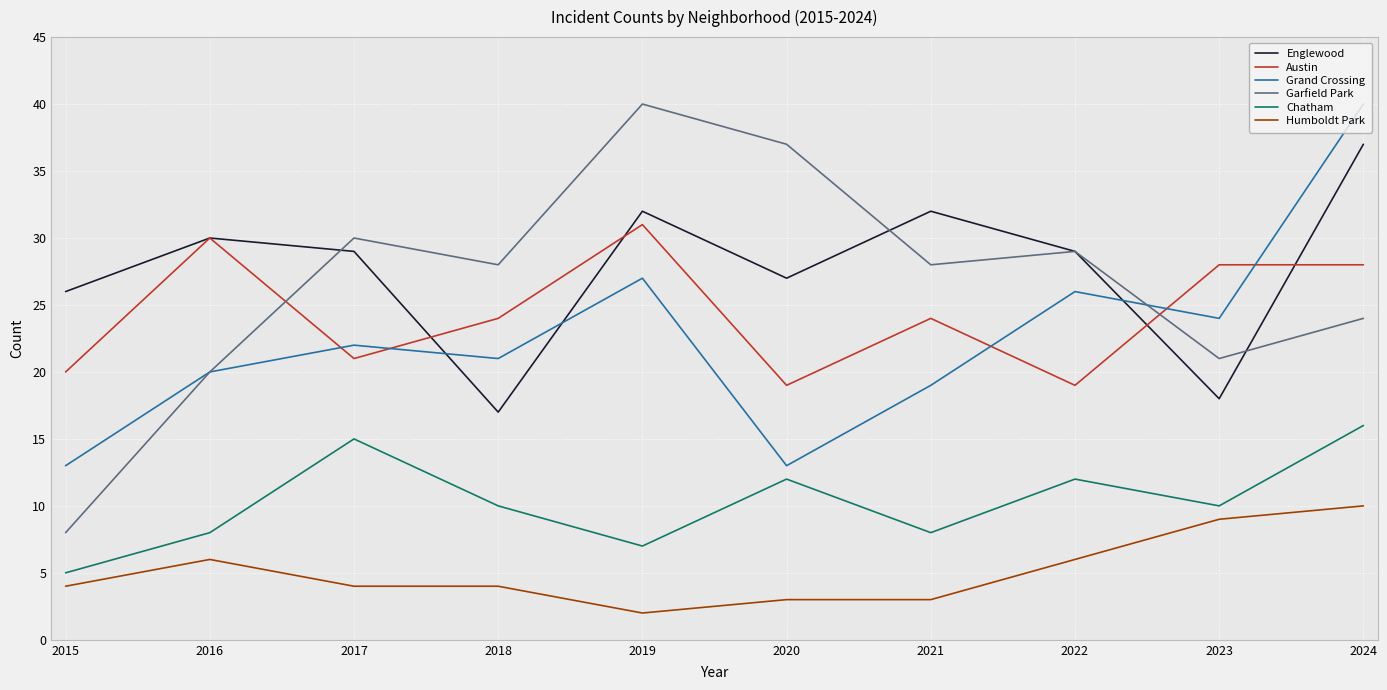

At how many categories does at least one series exceed 18?

10